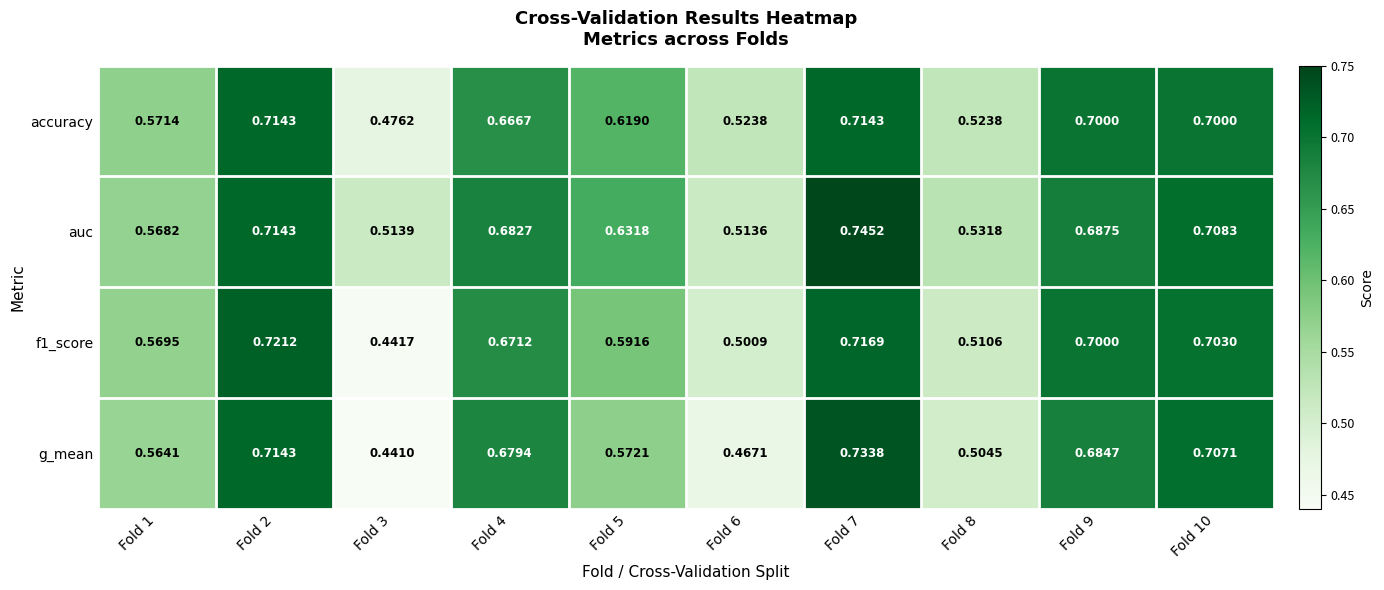

Which series has the largest total across all categories?

auc